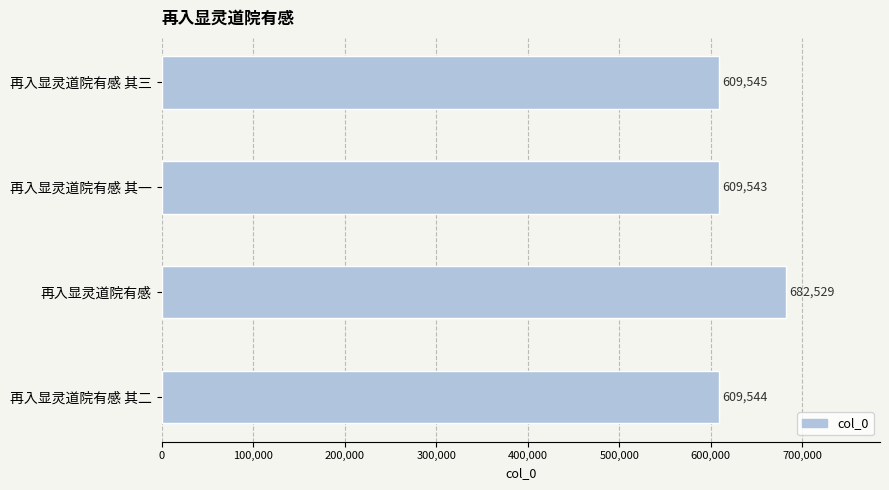

List the labels in order of value, smallest first.

再入显灵道院有感 其一, 再入显灵道院有感 其二, 再入显灵道院有感 其三, 再入显灵道院有感